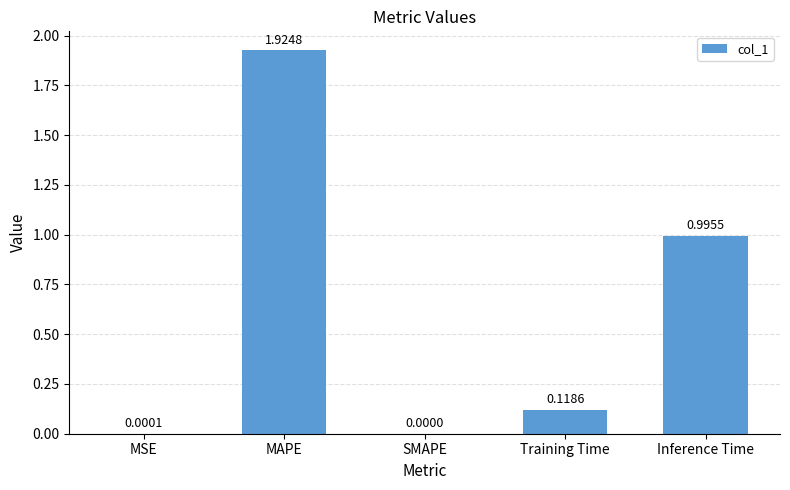

Where is the data nearest to the value 0?

SMAPE